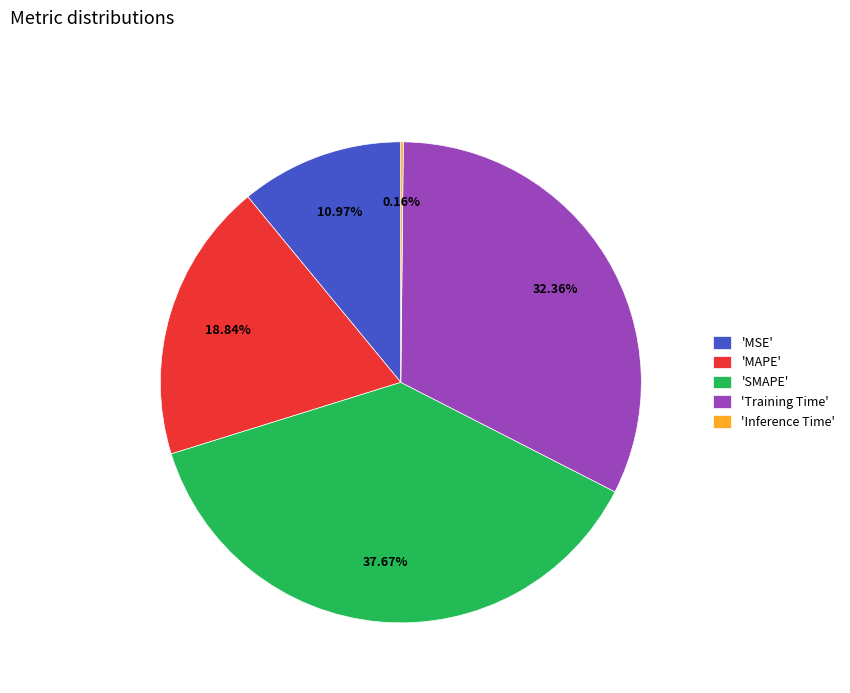

Does any single category account for the majority?

No